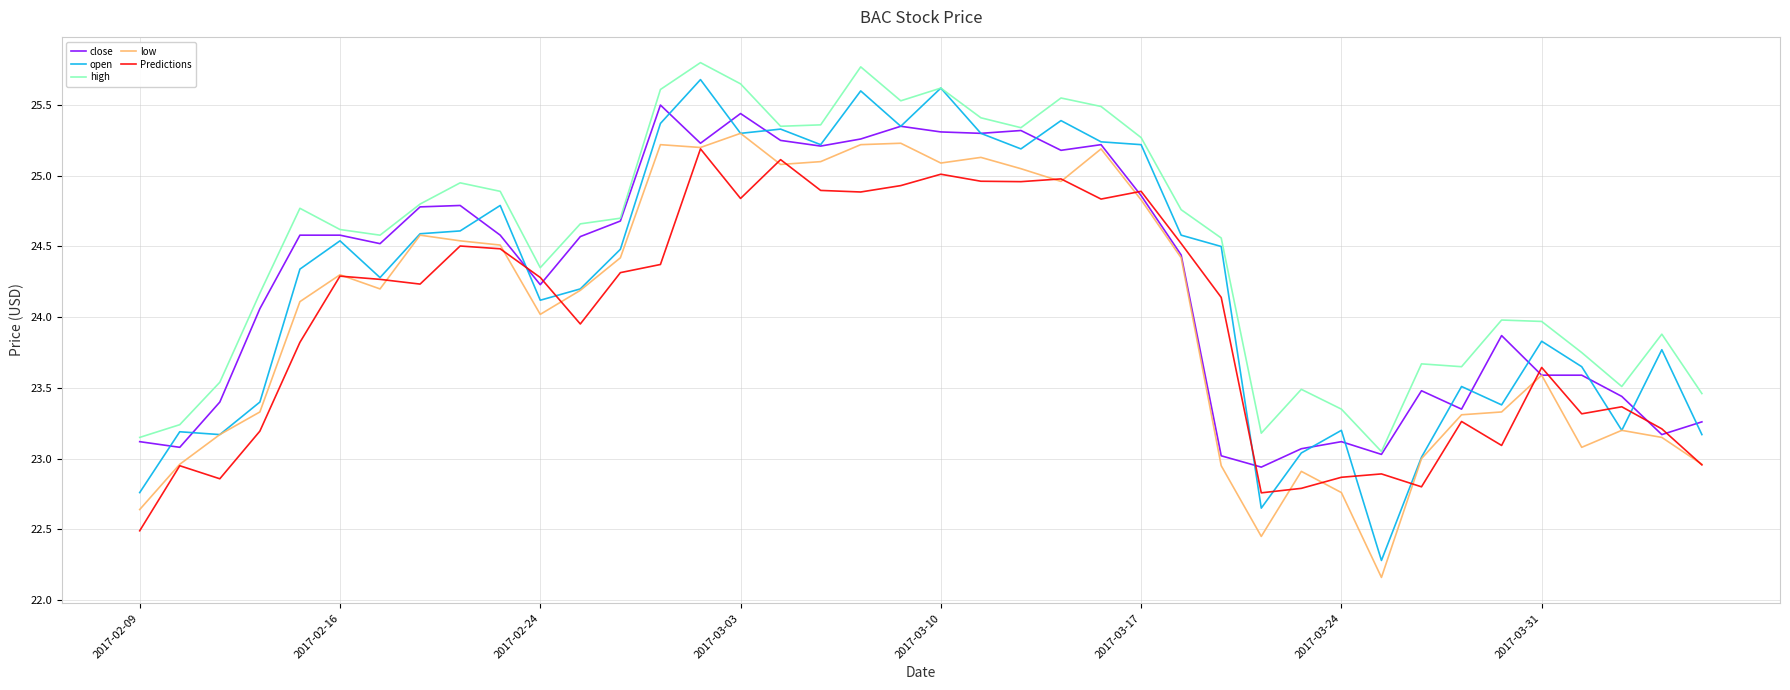

List the series in order of their peak value, lowest first.

Predictions, low, close, open, high